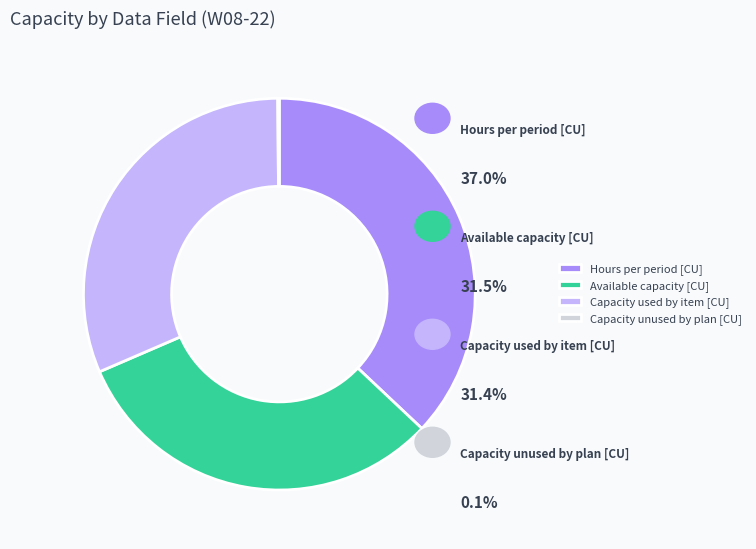

Is it true that Hours per period [CU] is 23% of the pie?

False